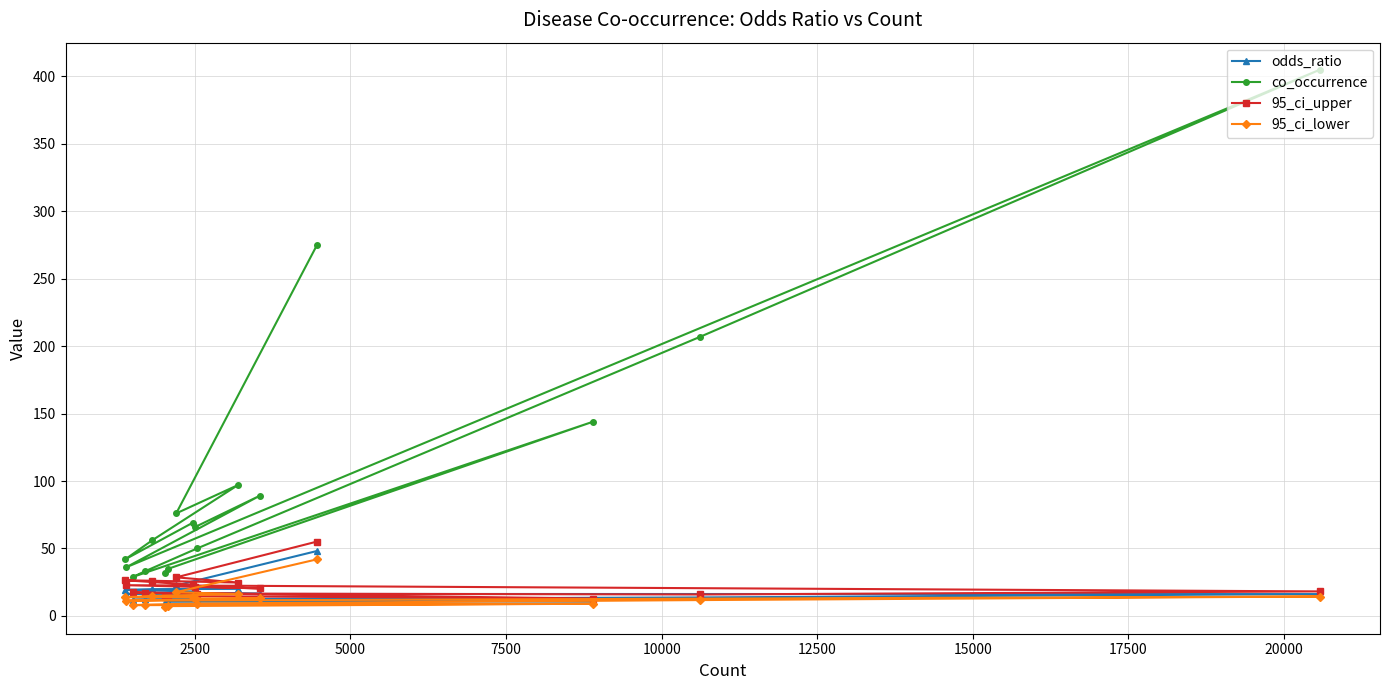

What is the maximum value for co_occurrence?

405.0